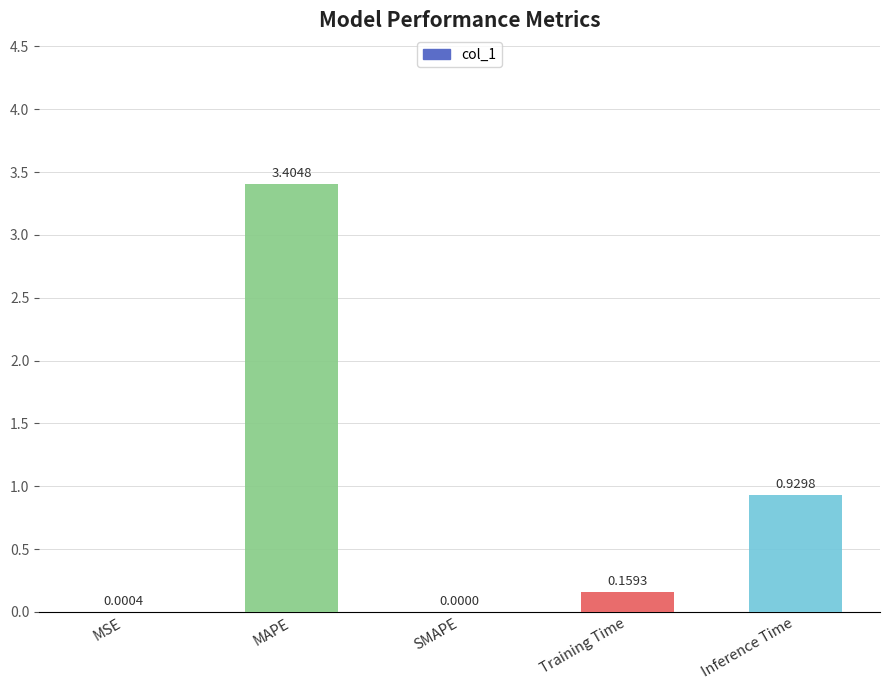

What is the sum of the values at MAPE and SMAPE?

3.4